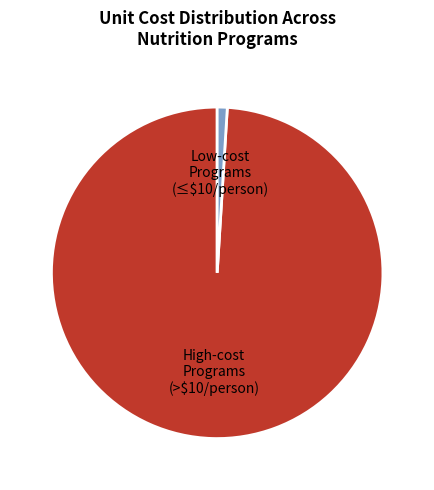

Rank the categories by value from highest to lowest.

High-cost Programs (>$10/person), Low-cost Programs (≤$10/person)